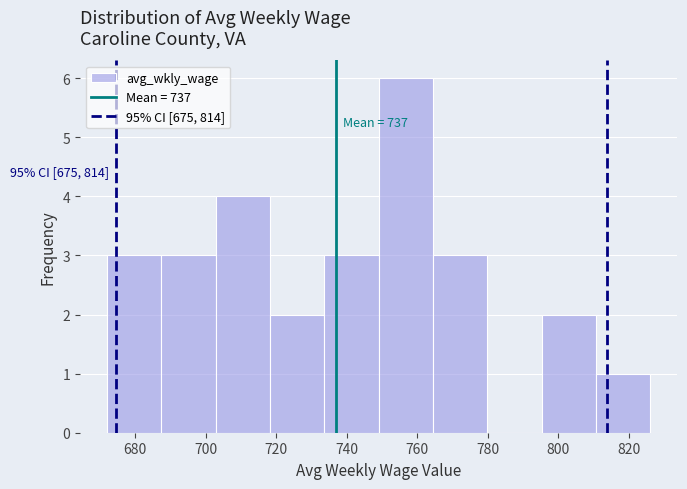

Over which range of the x-axis is the bar tallest?

749.0 to 764.4